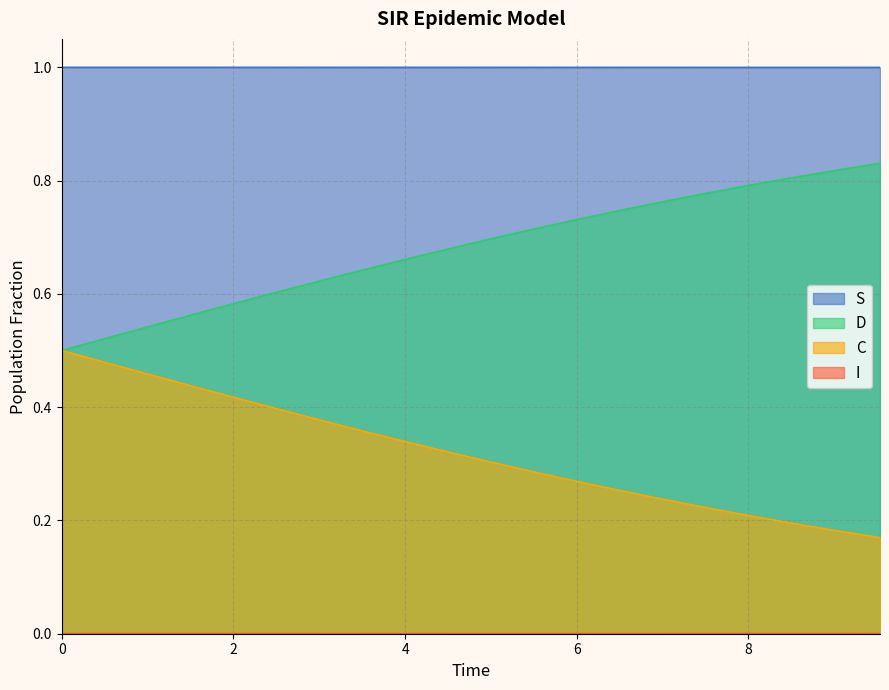

True or false: D and S cross at least once.

False